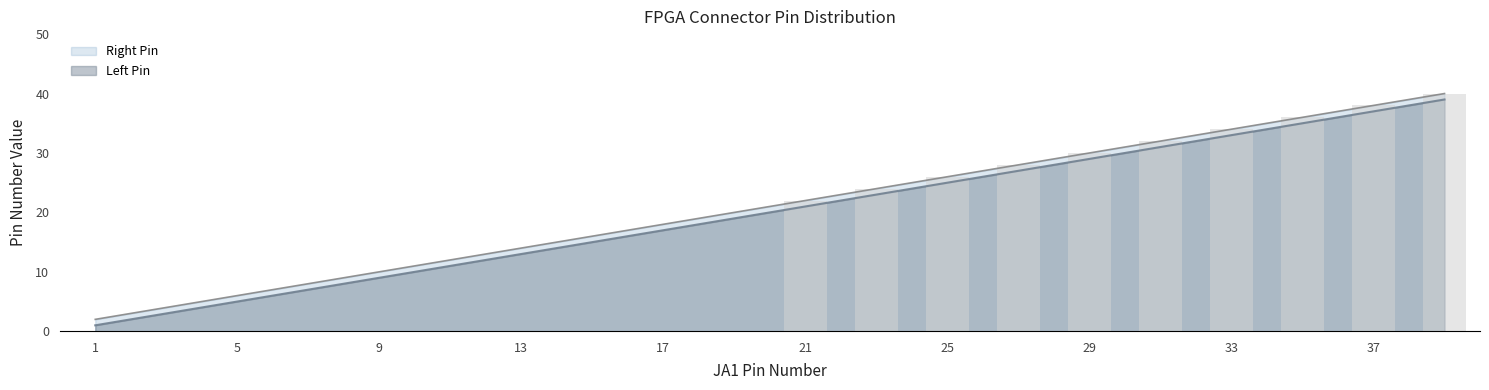

Read the Right Pin value at 19, to the nearest 5.

20